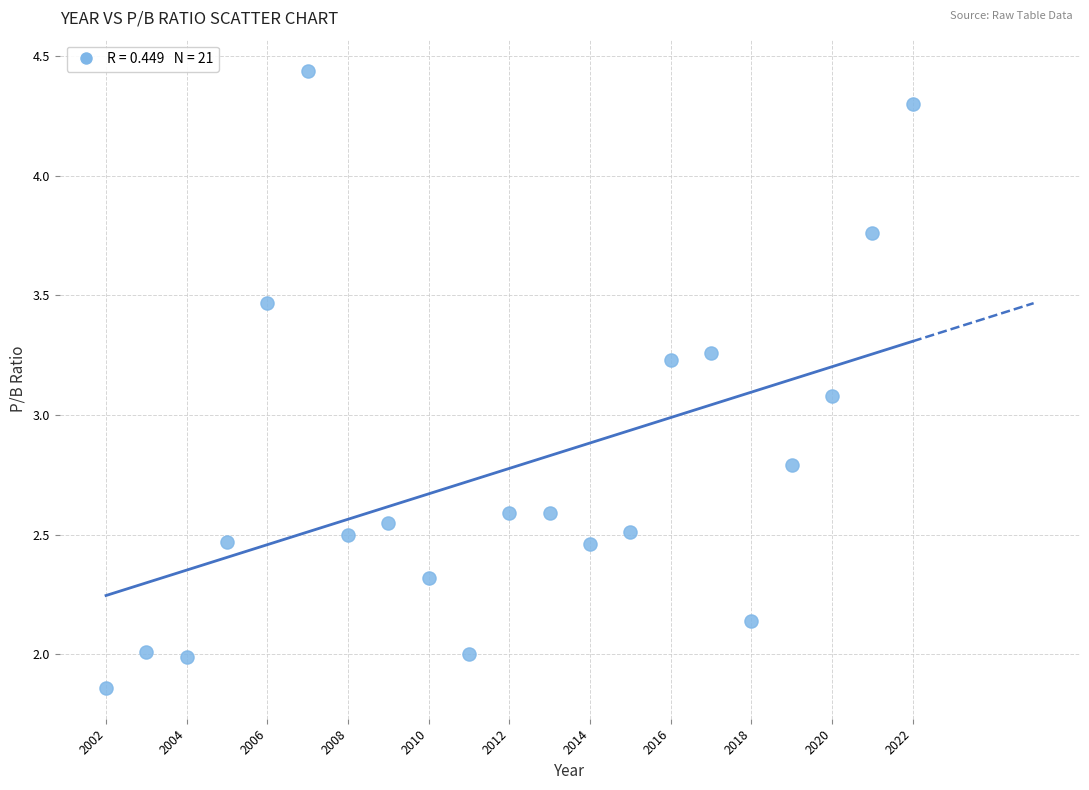

What Y value in the scatter plot is closest to 3?

3.1